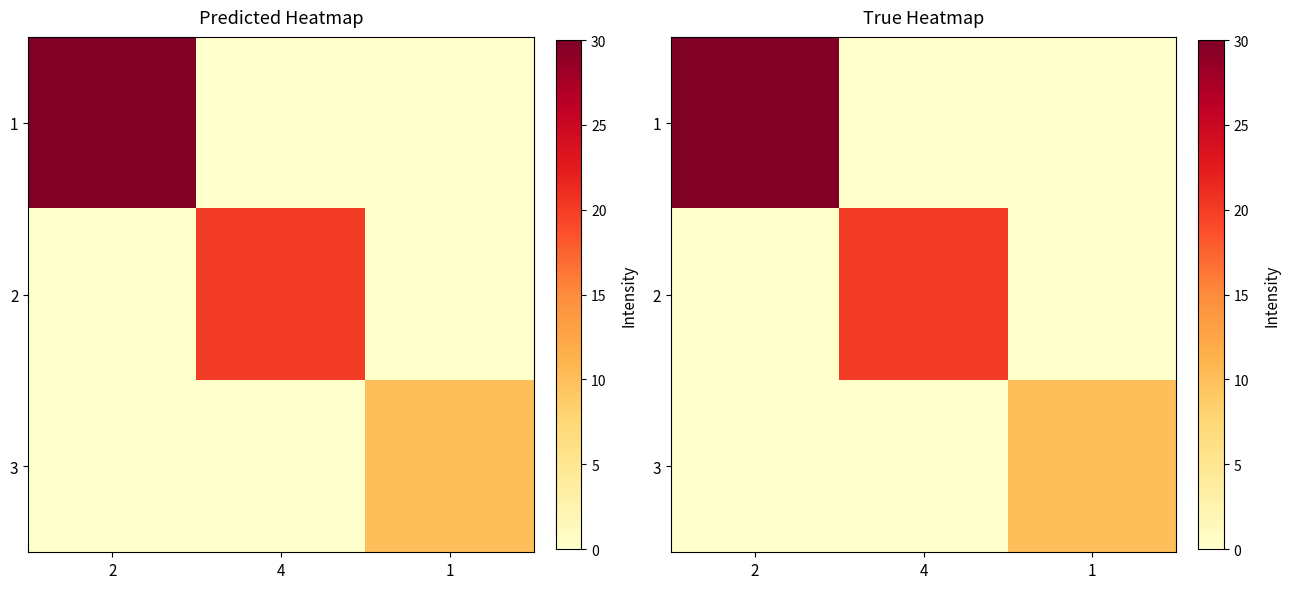

What is the difference between the highest and lowest values at 2?

30